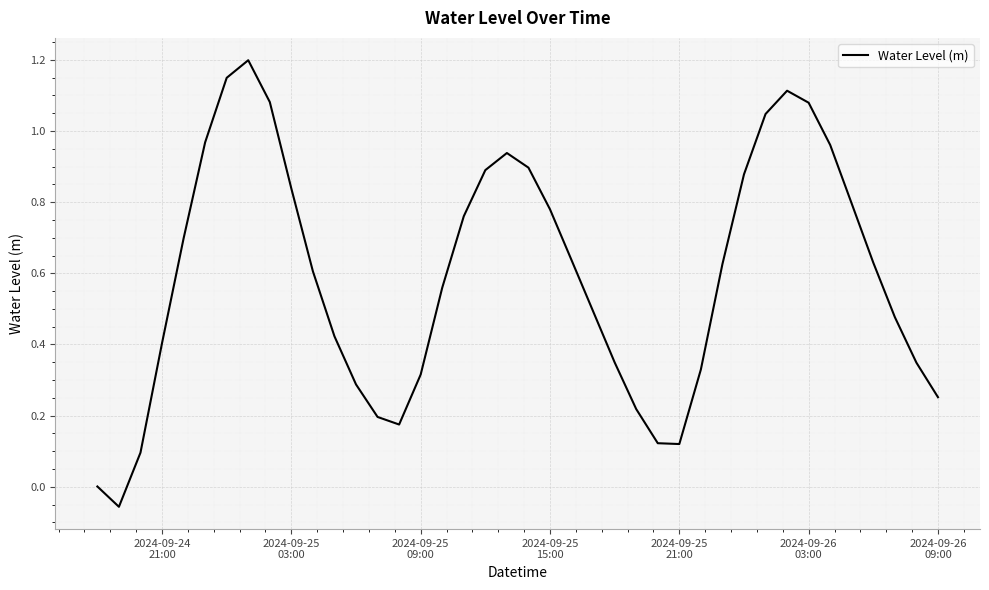

What is the difference between the maximum and minimum values?

1.3